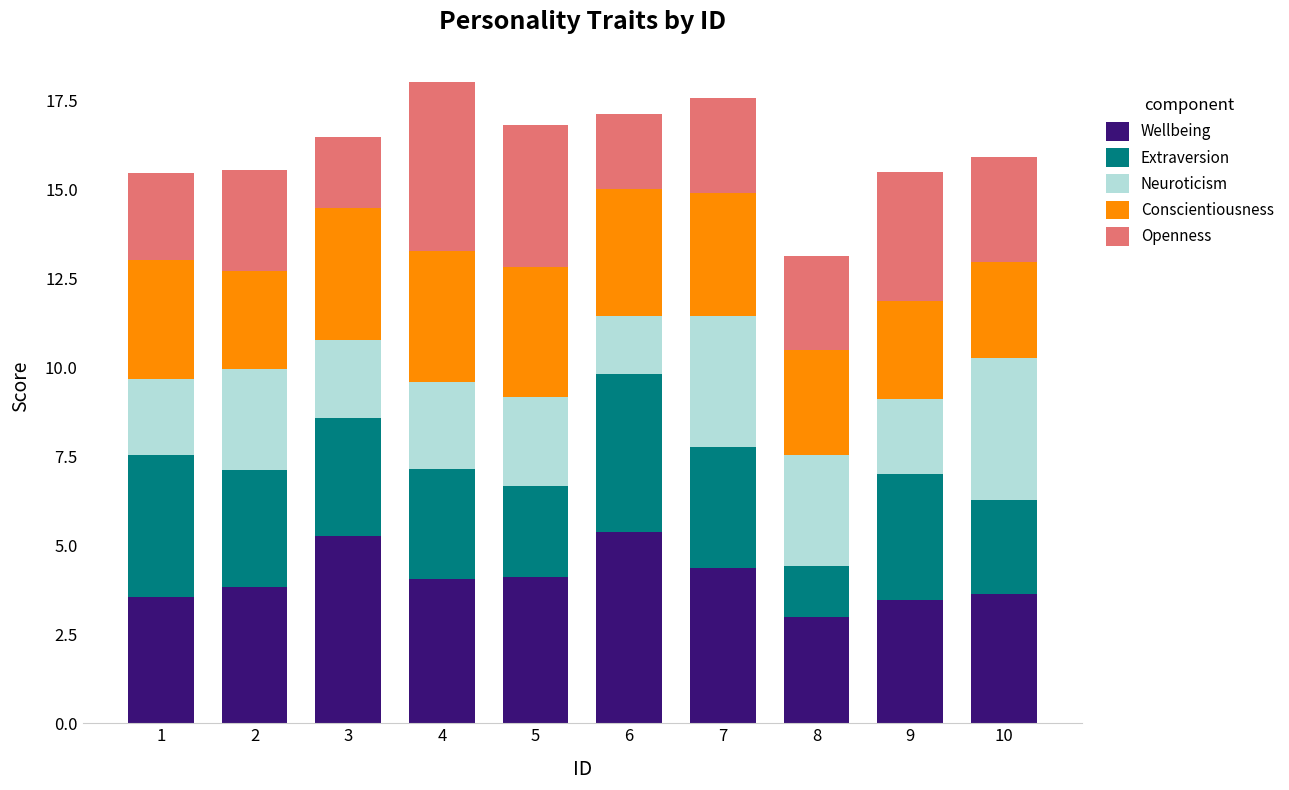

What are all the series names shown in the legend?

Wellbeing, Extraversion, Neuroticism, Conscientiousness, Openness